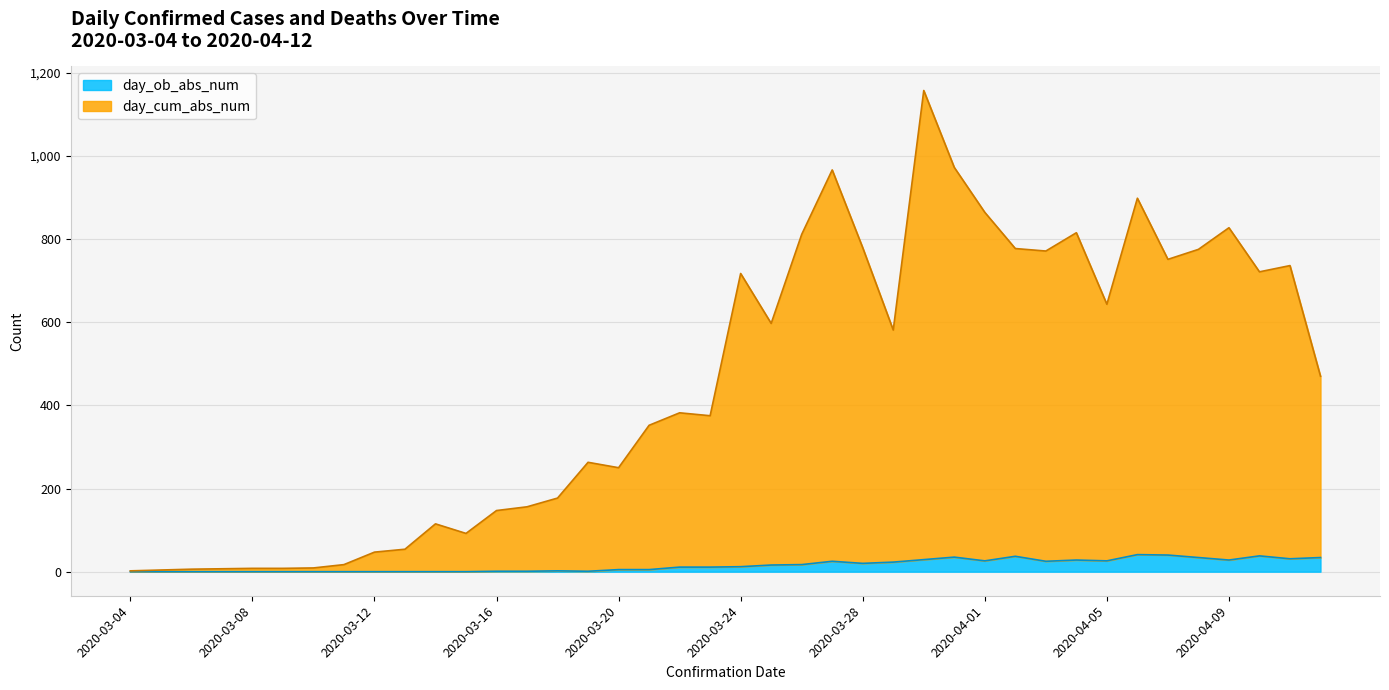

What is the maximum value for day_ob_abs_num?

41